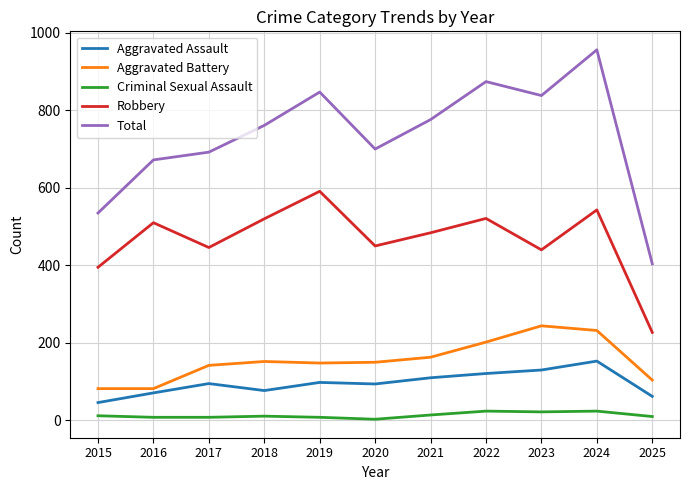

Which series changed the most between 2022 and 2024?

Total